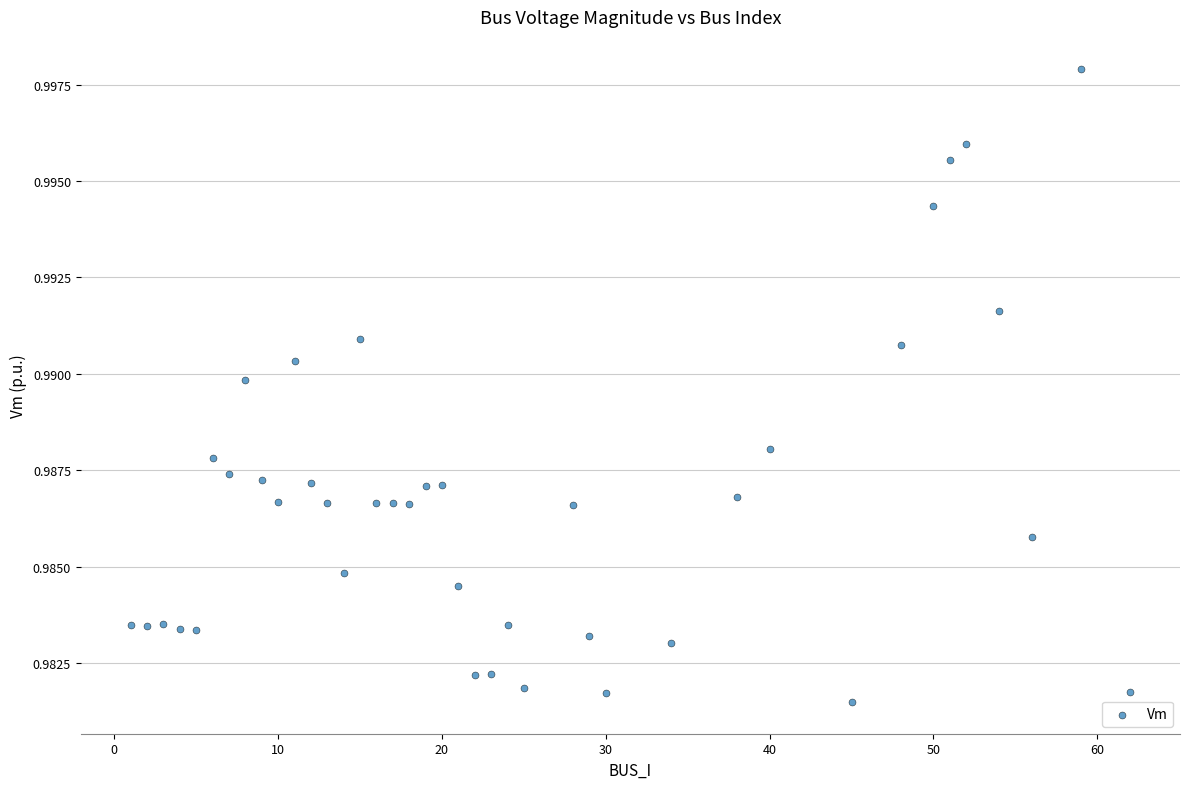

What is the range of X values (max minus min)?

61.0